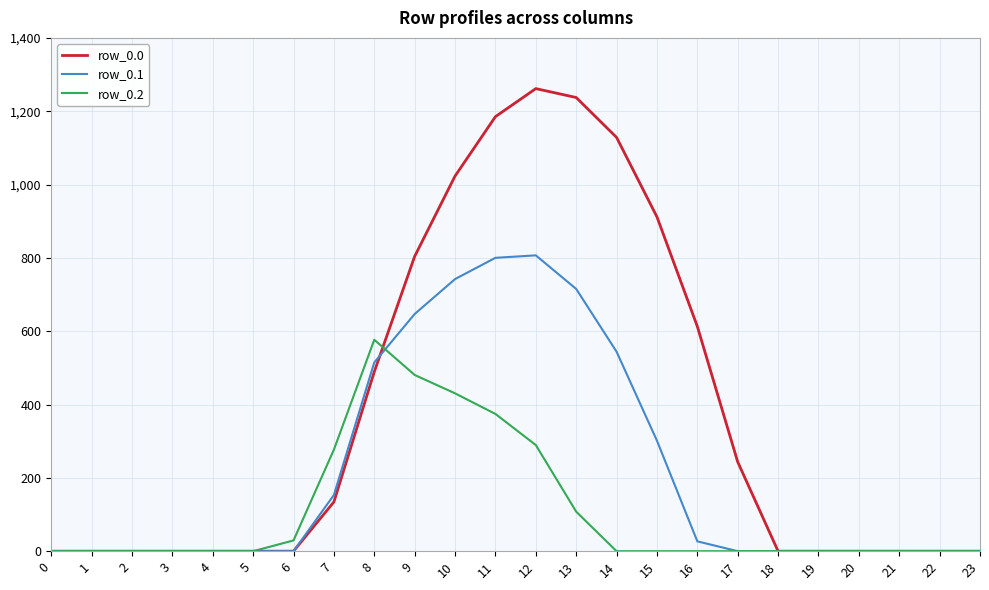

What are all the series names shown in the legend?

row_0.0, row_0.1, row_0.2